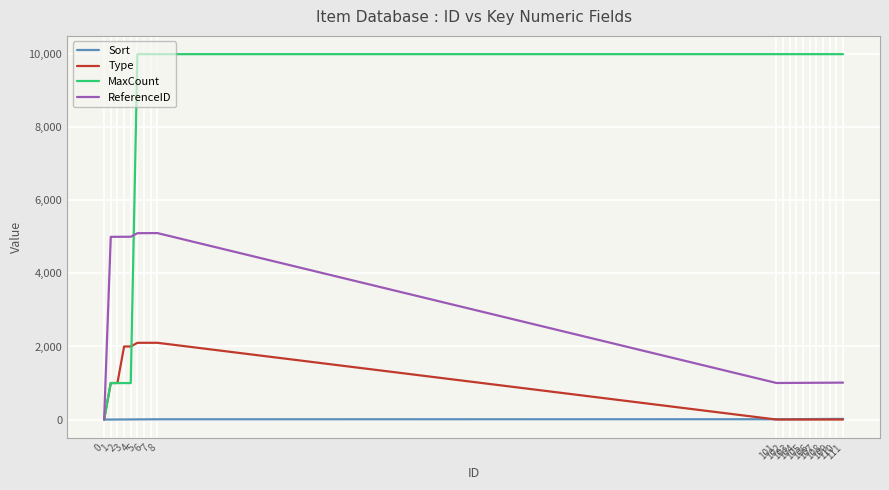

Which series has the largest range (max minus min)?

MaxCount